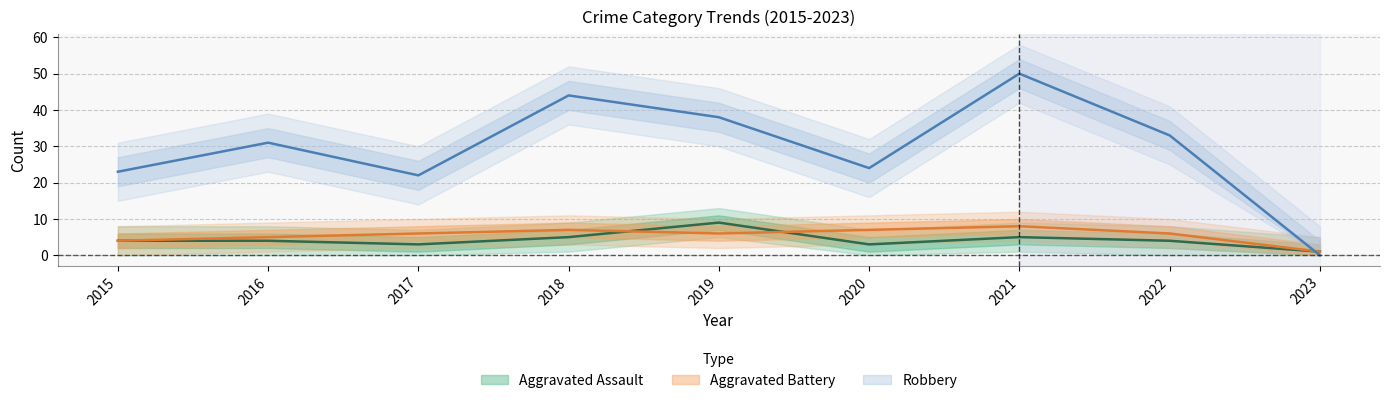

Is it true that Robbery equals 17 at 2016?

False